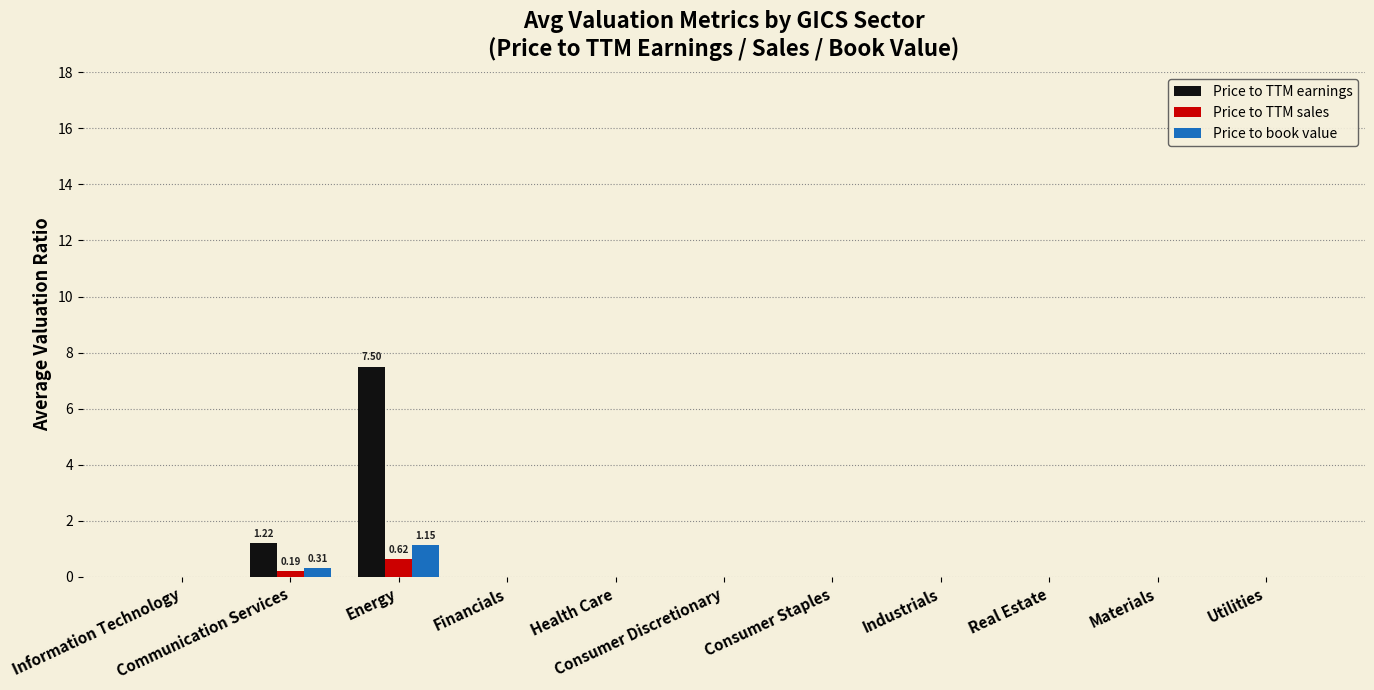

What is the sum of all Price to TTM earnings values?

8.7